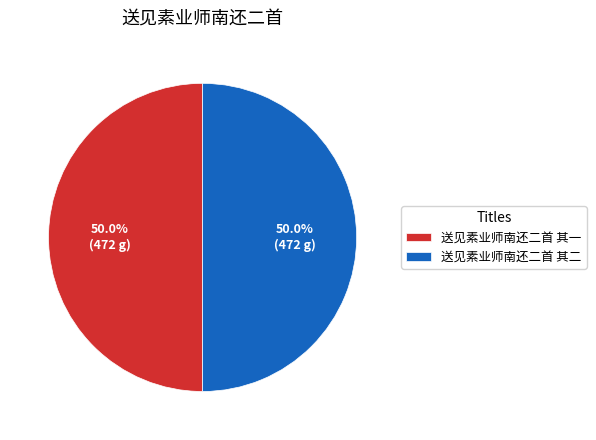

Combined, what portion of the pie is 送见素业师南还二首 其一 and 送见素业师南还二首 其二?

100.0%